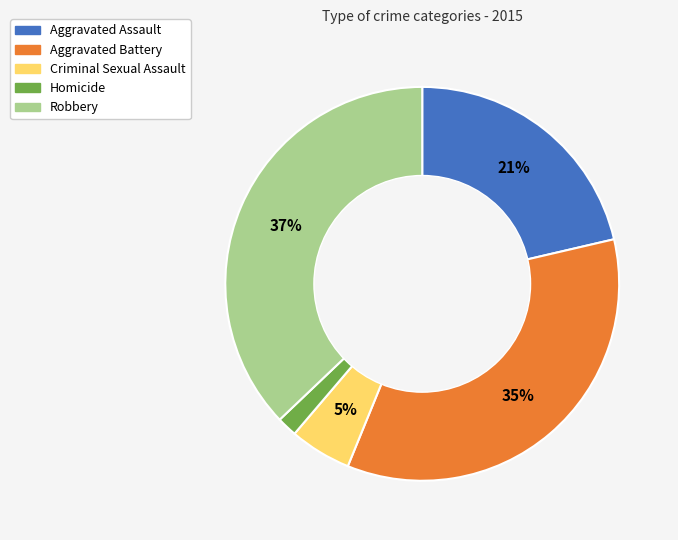

Which slice is the largest?

Robbery